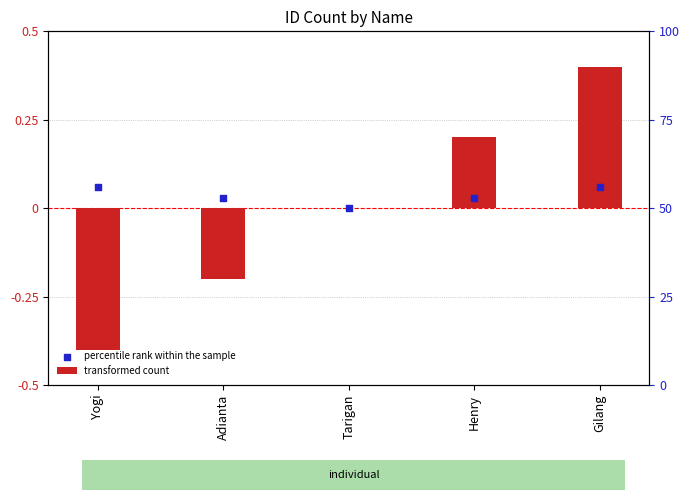

Which series reaches the maximum Y coordinate?

transformed count